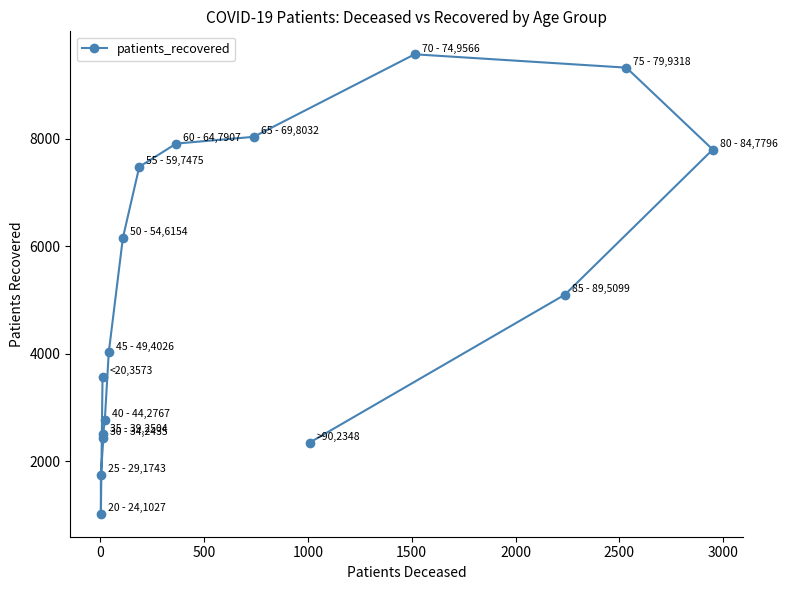

What is the change in value from 1500 to 3000?

+3650